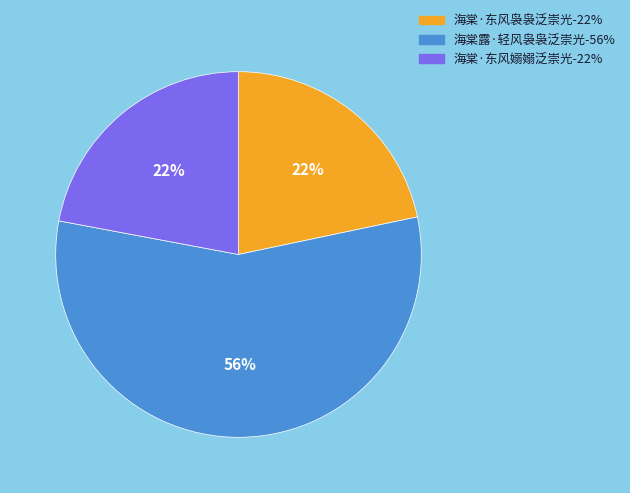

Is it true that 海棠露·轻风袅袅泛崇光 is 56% of the pie?

True